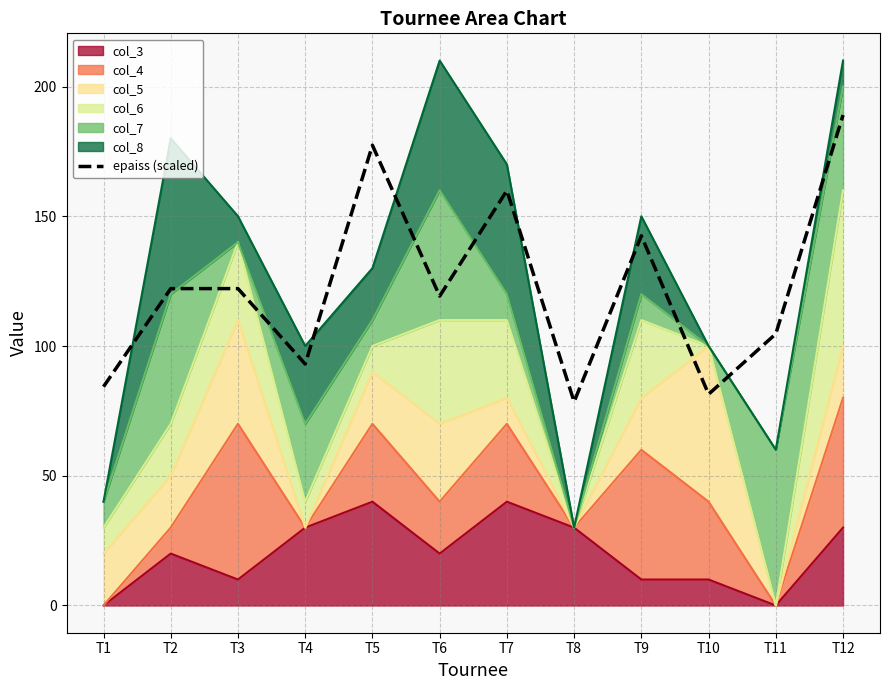

How many points are higher than both their immediate neighbors (excluding endpoints)?

3